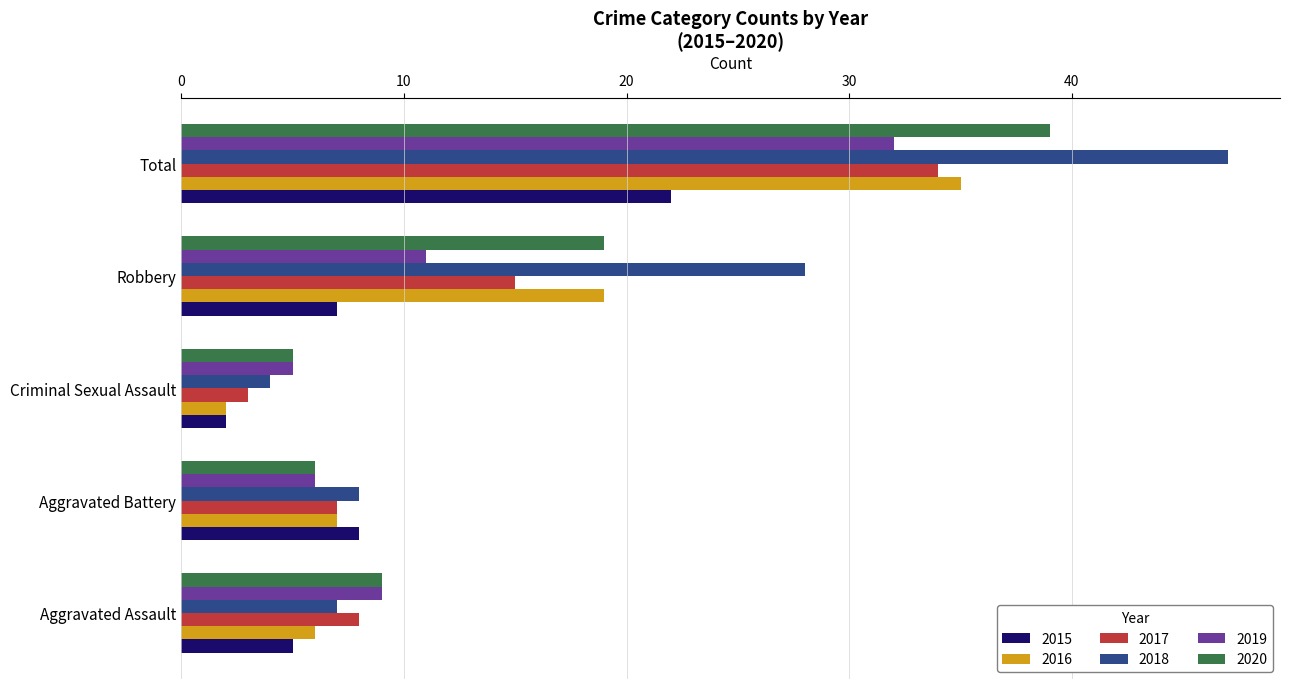

What is the sum of all 2016 values?

69